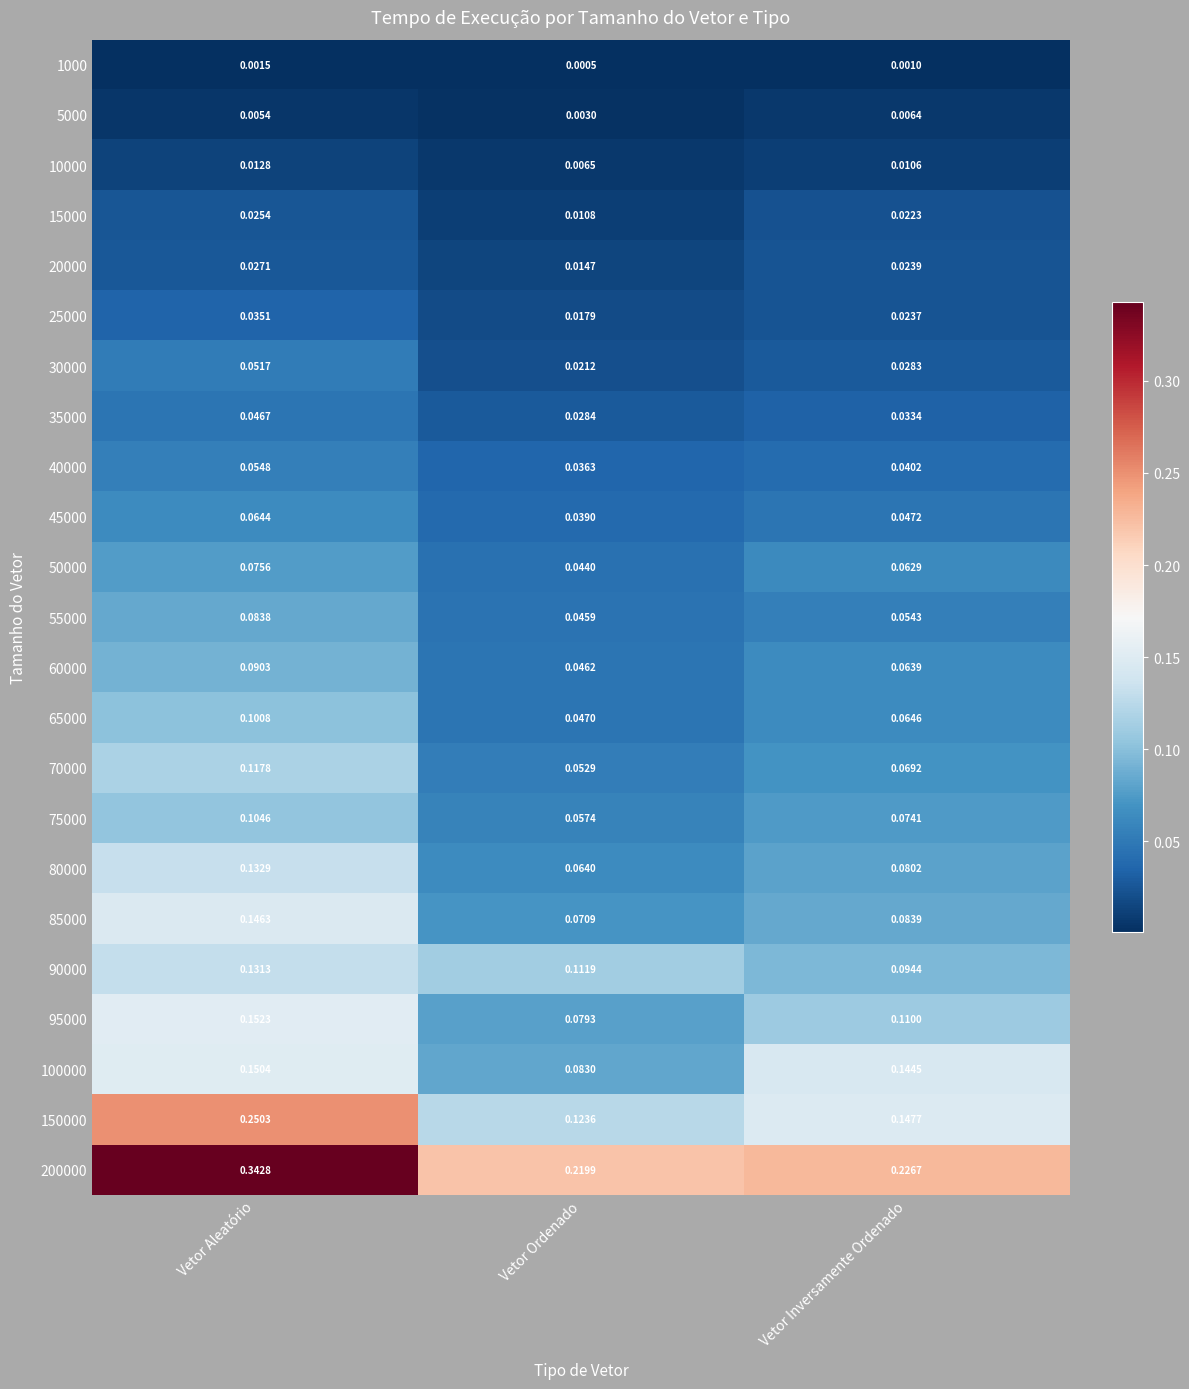

Which category has the lowest value across all series?

Vetor Ordenado